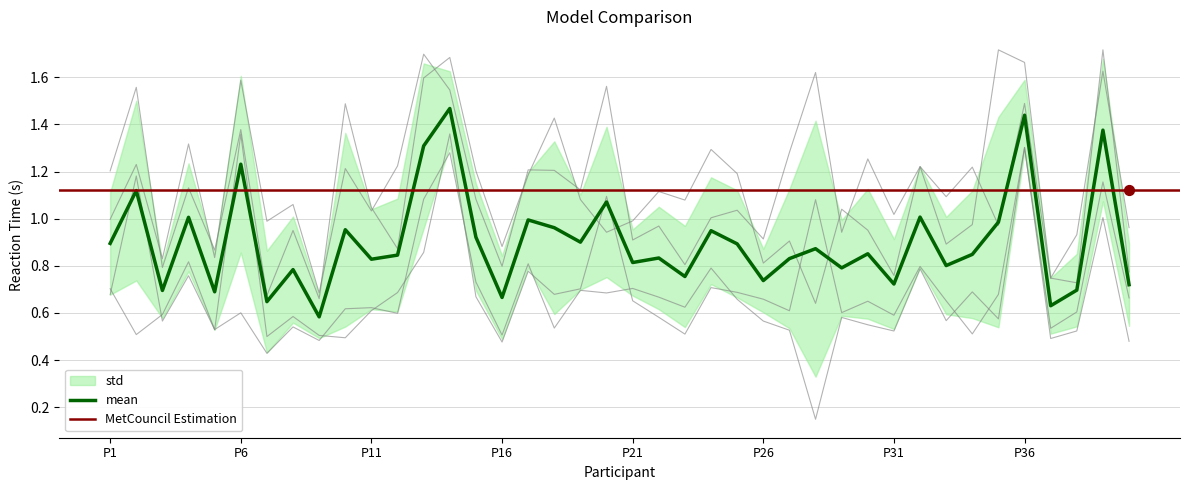

What is the total value across all series at P23?

3.0